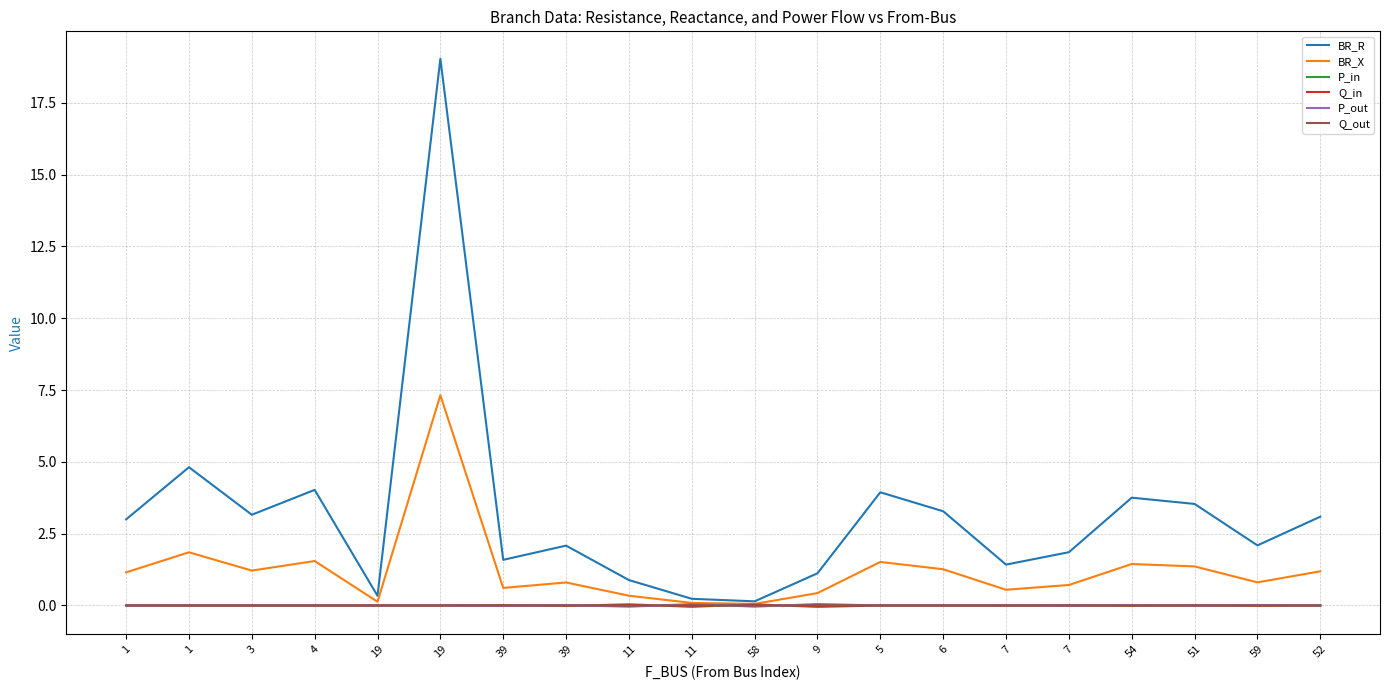

How many lines are shown in the chart?

6